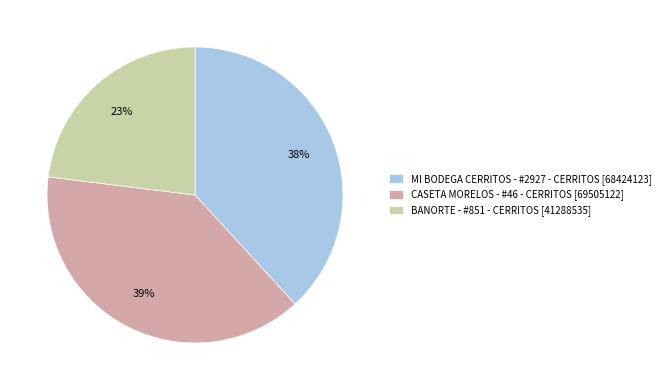

What is the ratio of the value at BANORTE - #851 - CERRITOS to the value at CASETA MORELOS - #46 - CERRITOS?

0.6